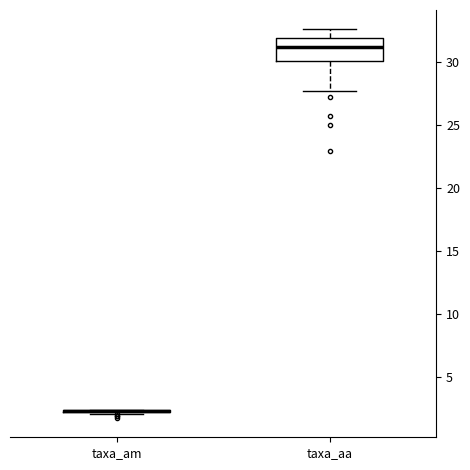

Where does the upper whisker of the box for taxa_aa end on the y-axis? The values are not printed on the chart, so give them approximately, as read against the axis.

32.5